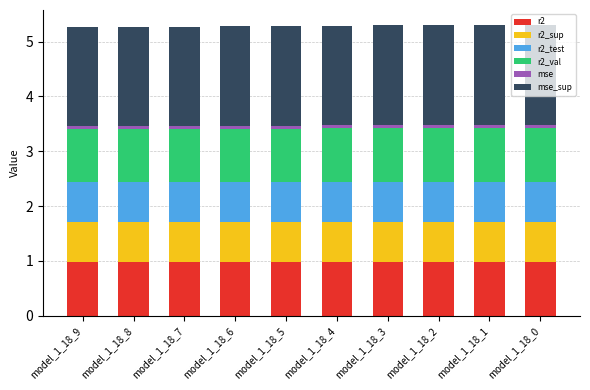

What is the approximate value of r2 at model_1_18_8?

1.0